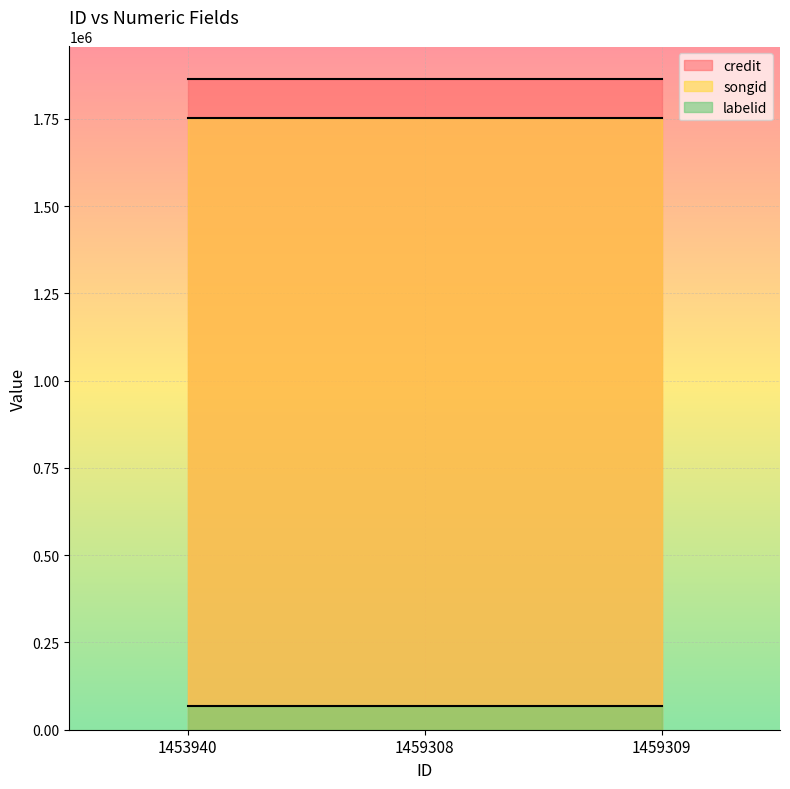

Rank the series at 1459308 from lowest to highest value.

labelid, songid, credit